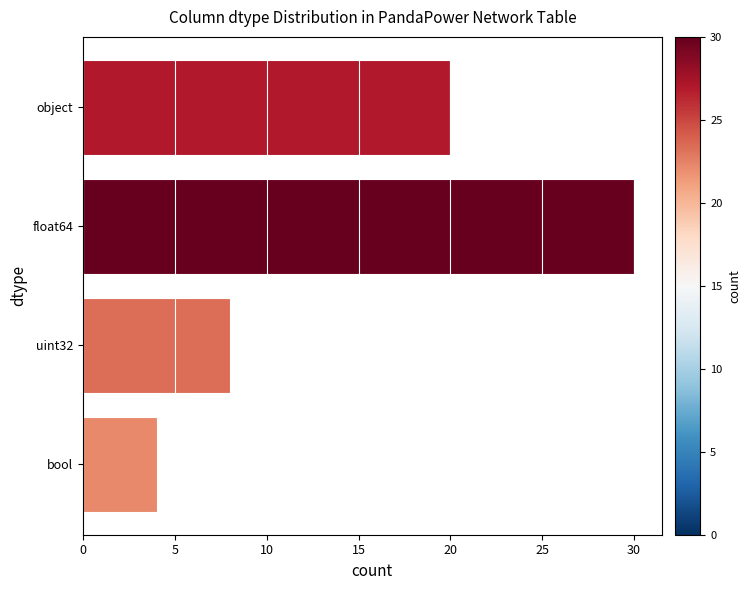

List the labels in order of value, smallest first.

bool, uint32, object, float64